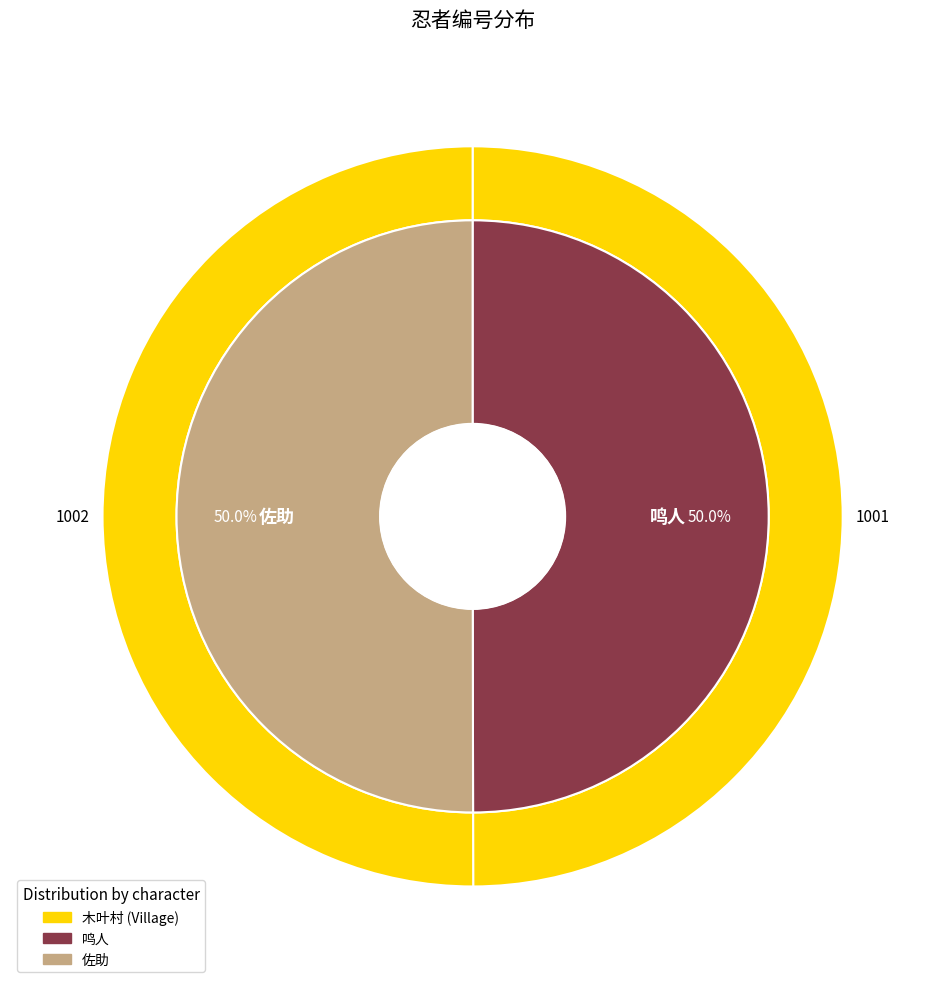

The 鸣人 slice represents 50% of the pie. True or false?

True